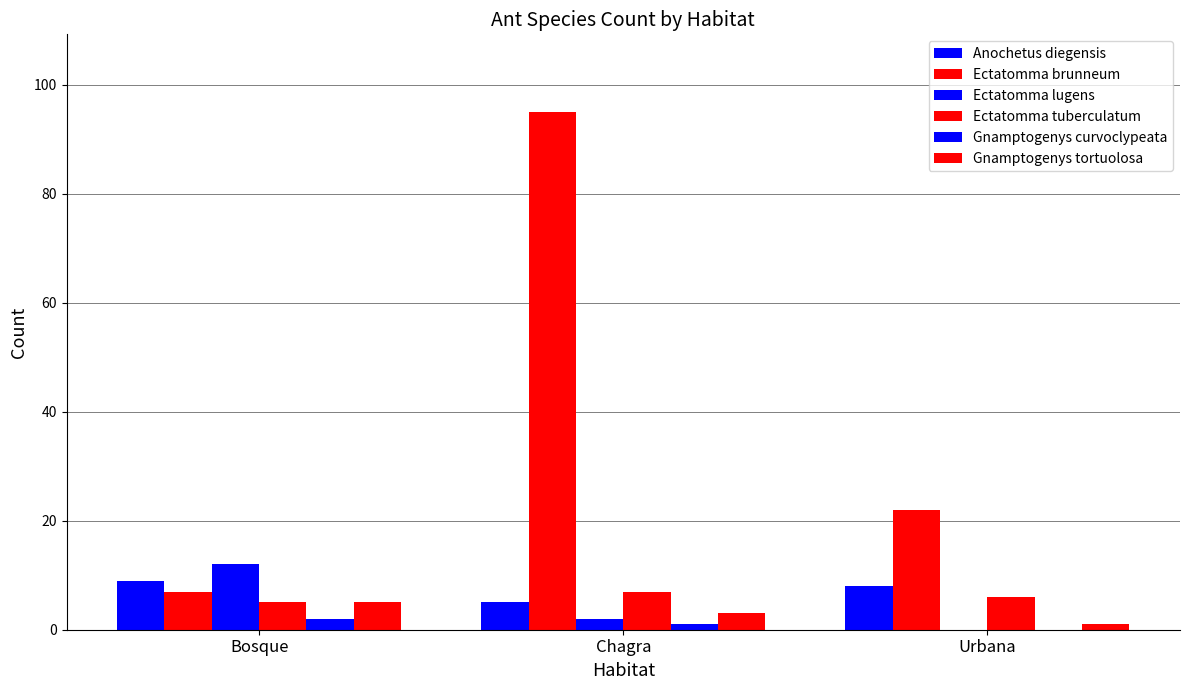

What is the minimum value for Anochetus diegensis?

5